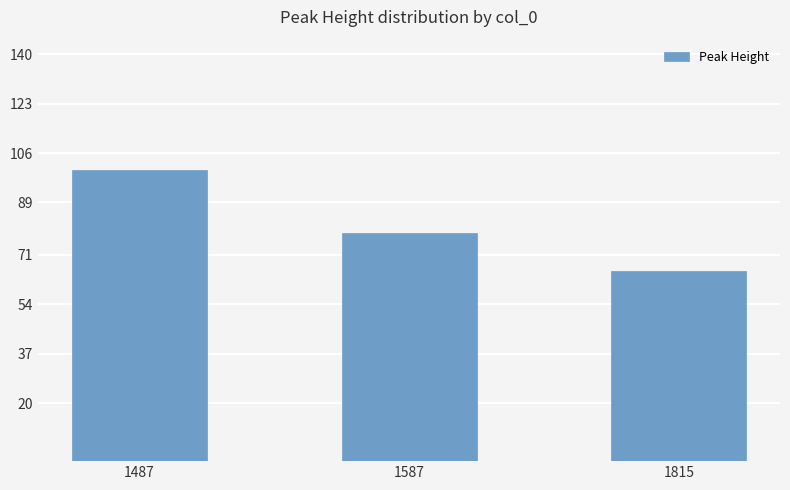

Rank the categories by value from highest to lowest.

1487, 1587, 1815